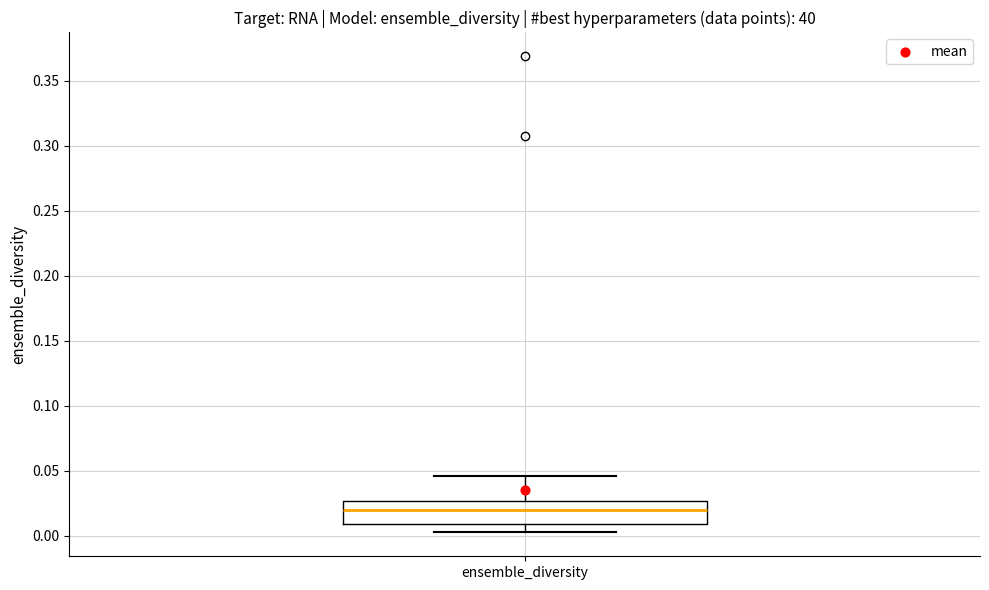

Read this box plot against the y-axis: the position of the median line, the range covered by the box, and the ends of both whiskers. The values are not printed on the chart, so give them approximately, as read against the axis.

median 0.020, box 0.010 to 0.025, whiskers 0.005 to 0.045